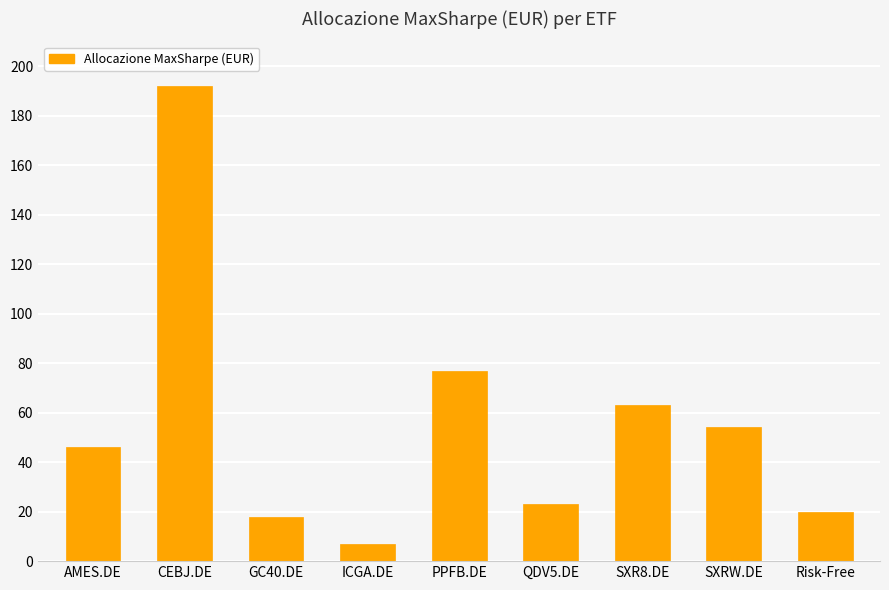

True or false: the data shows 12 at Risk-Free.

False